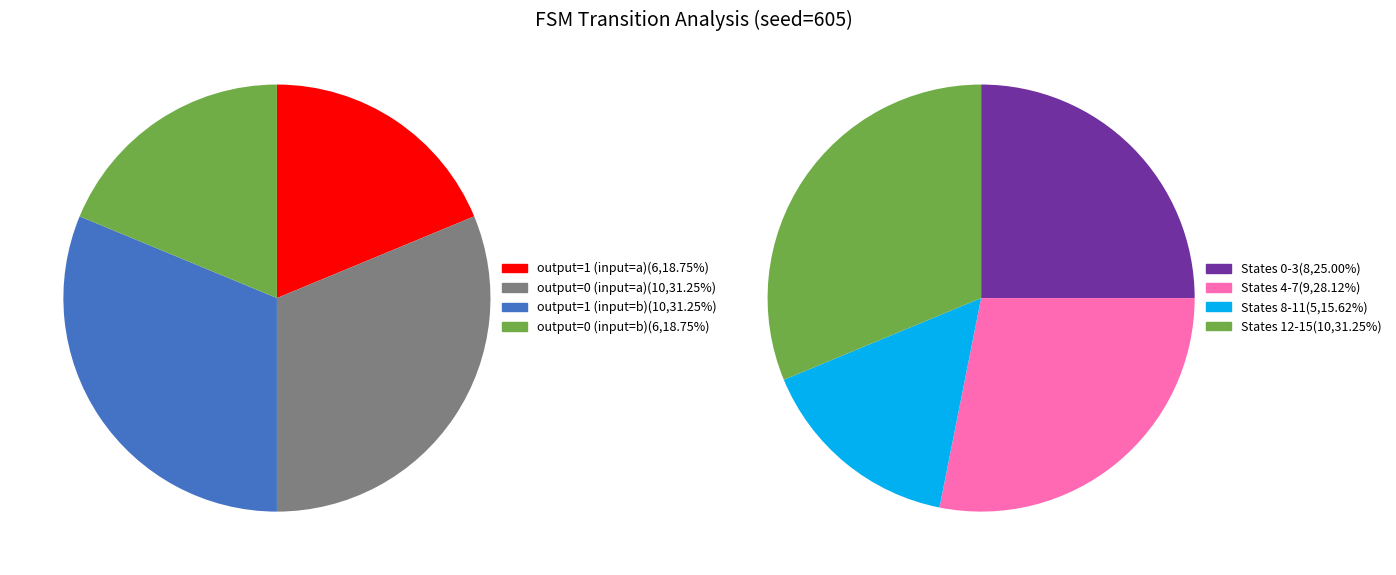

What is the largest slice in the pie chart?

output=1